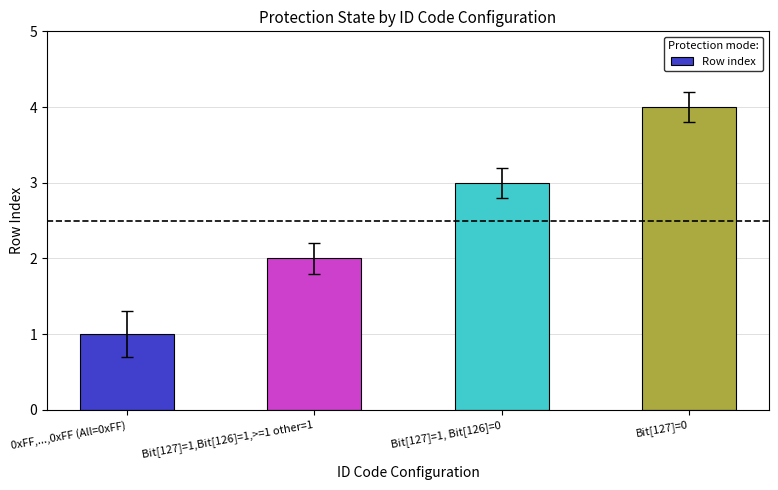

How many values are below 3?

2